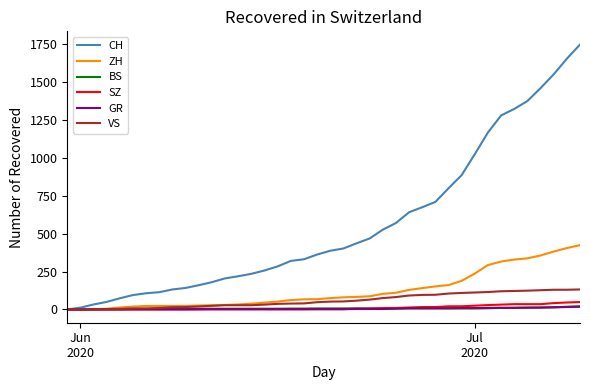

What is the highest value of the SZ series?

49